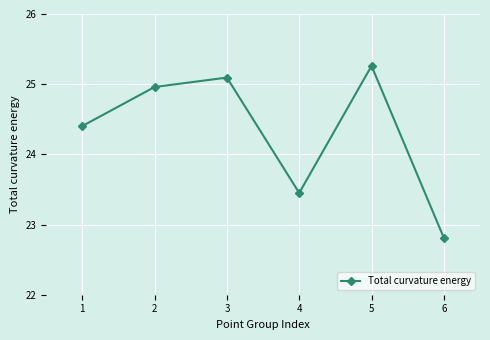

True or false: the data shows 6.4 at 2.

False